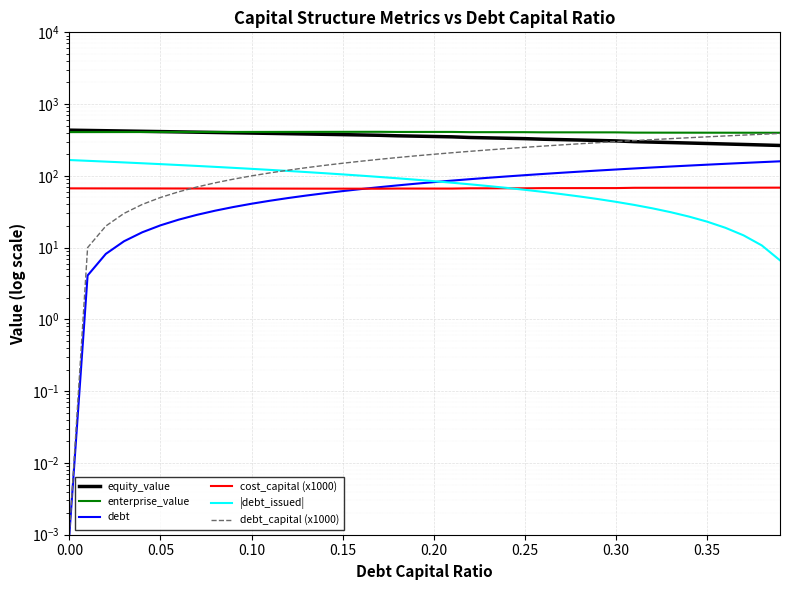

What is the maximum value for |debt_issued|?

166.2